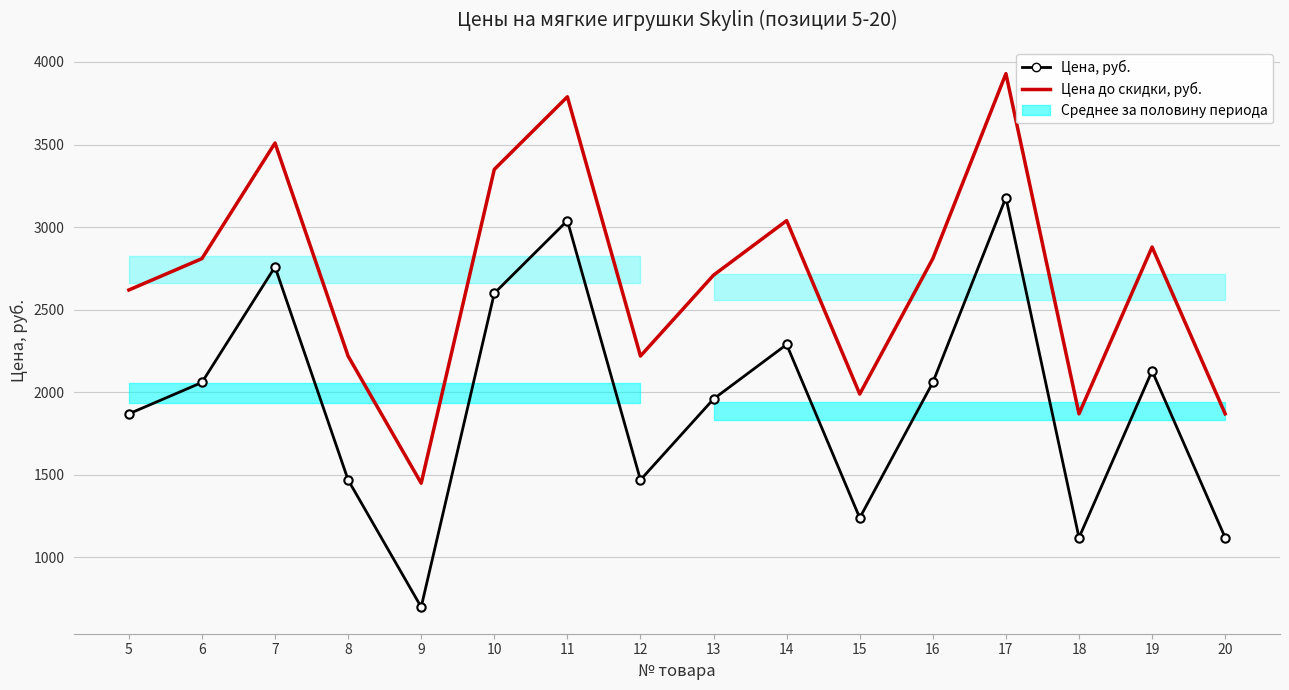

Which category has the lowest value across all series?

9